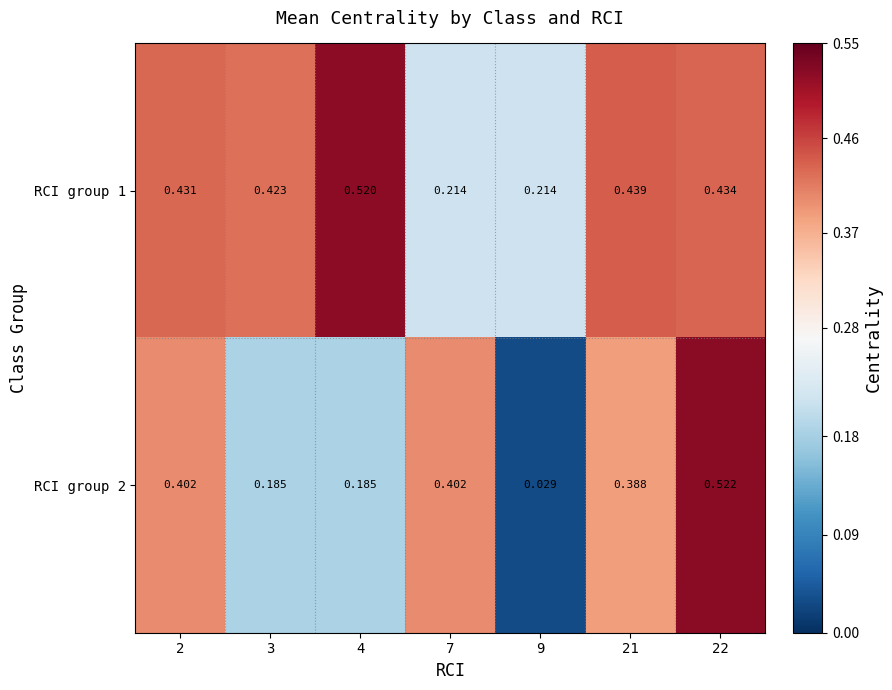

At how many categories does at least one series exceed 0?

7